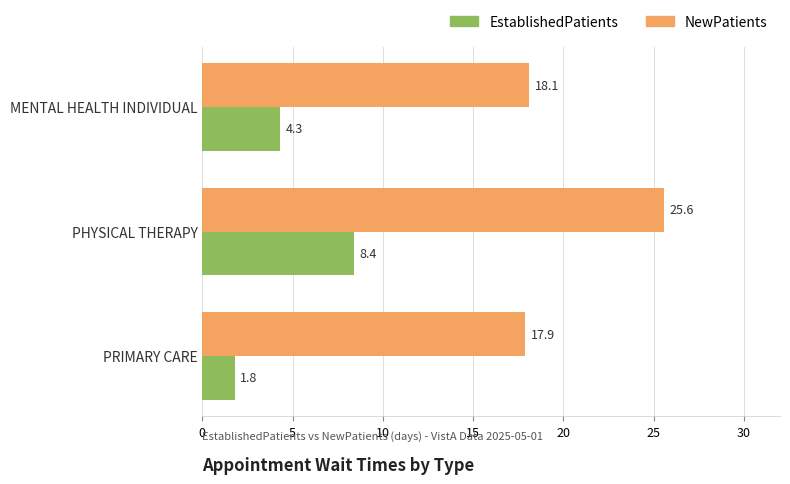

List the labels in order of EstablishedPatients value, largest first.

PHYSICAL THERAPY, MENTAL HEALTH INDIVIDUAL, PRIMARY CARE